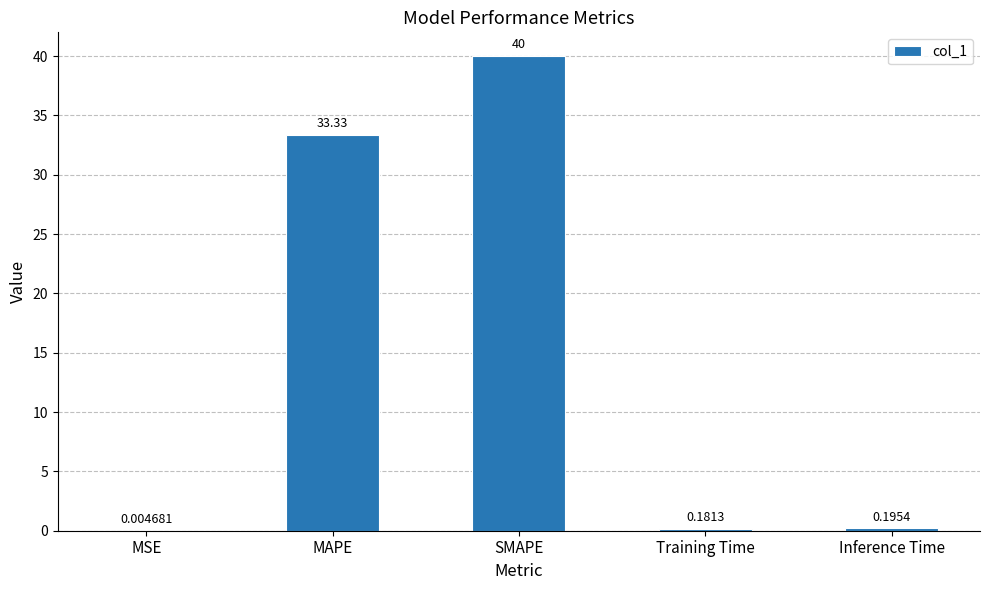

Which label corresponds to the largest value in the chart?

SMAPE